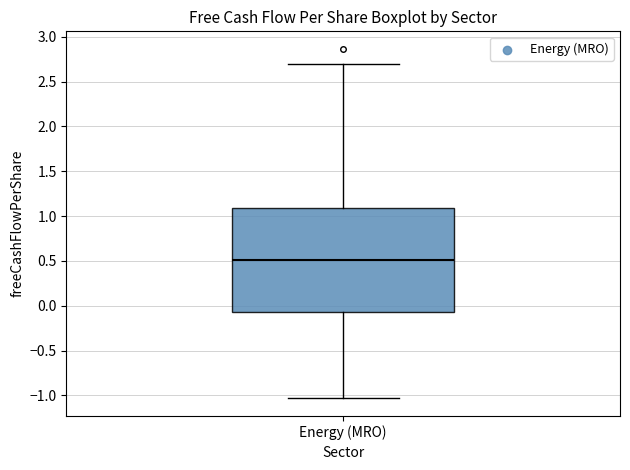

Where does the lower whisker of the box for Energy (MRO) end on the y-axis? The values are not printed on the chart, so give them approximately, as read against the axis.

-1.05